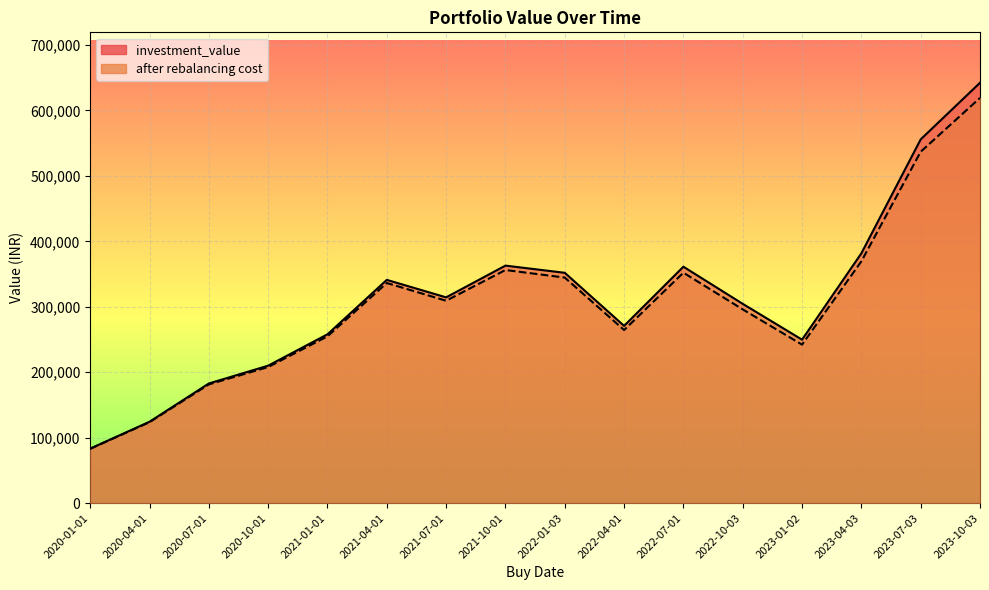

True or false: investment_value and after rebalancing cost intersect in this chart.

False